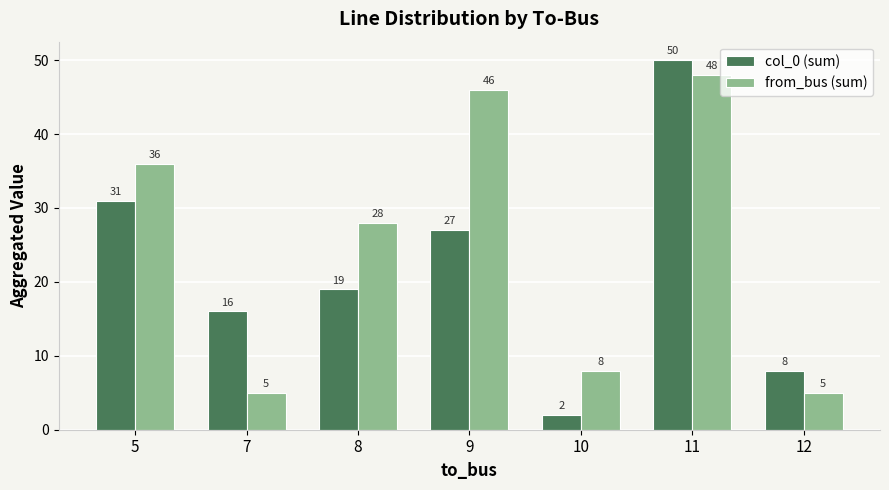

The col_0 (sum) series shows 50 at 11. True or false?

True